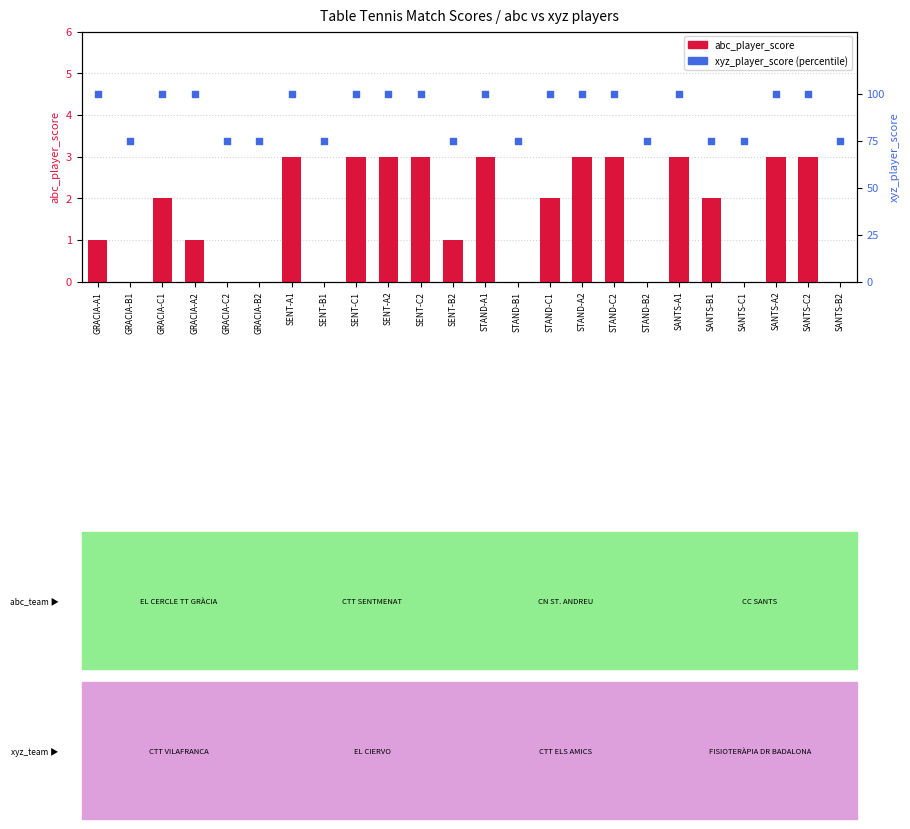

What are all the series names shown in the legend?

abc_player_score, xyz_player_score (percentile)